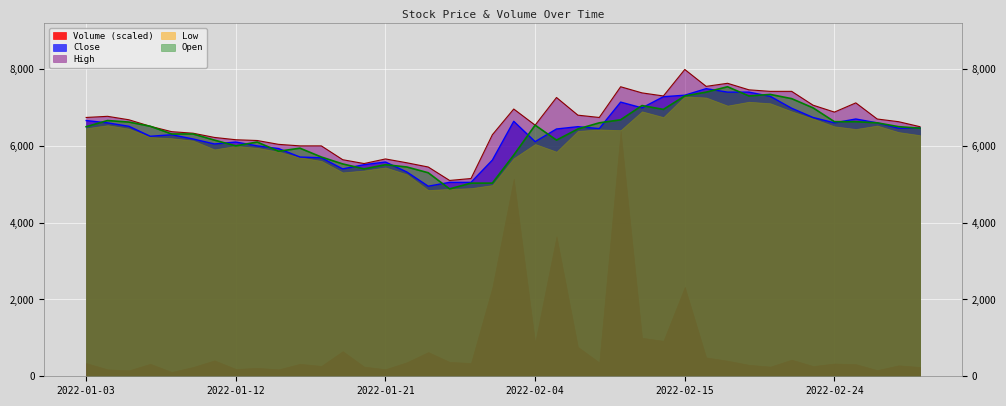

At how many categories does at least one series exceed 4906?

40